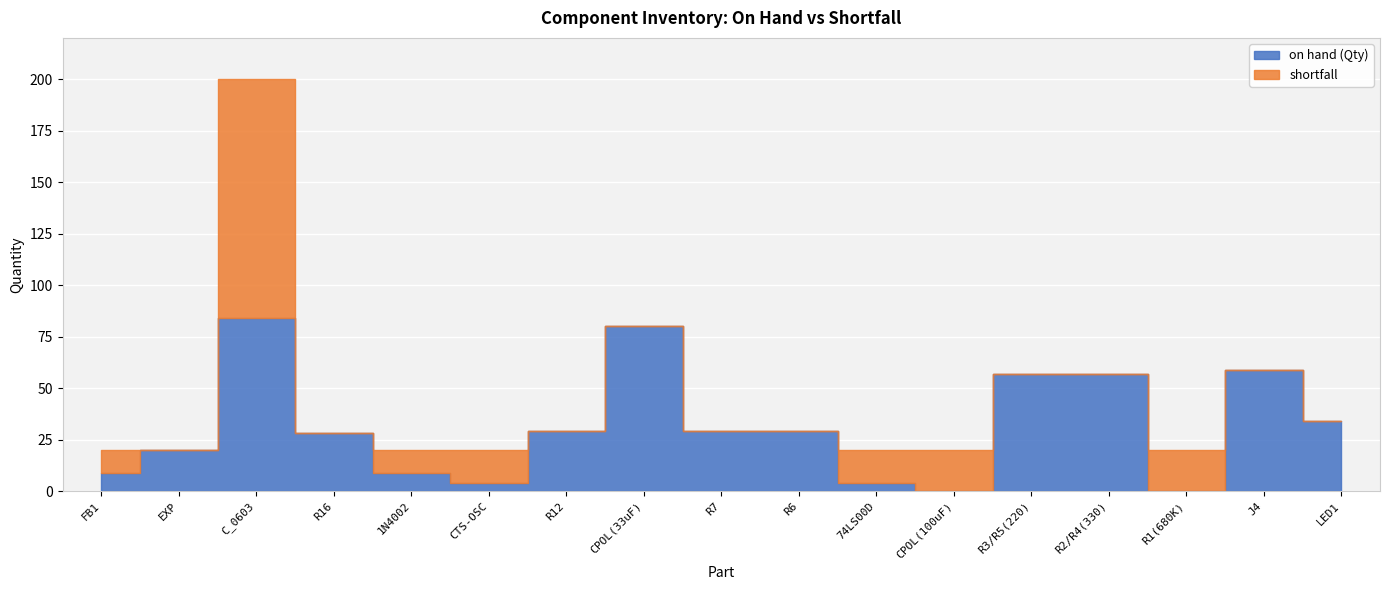

In on hand (Qty), how many points are higher than both neighbors (excluding endpoints)?

3